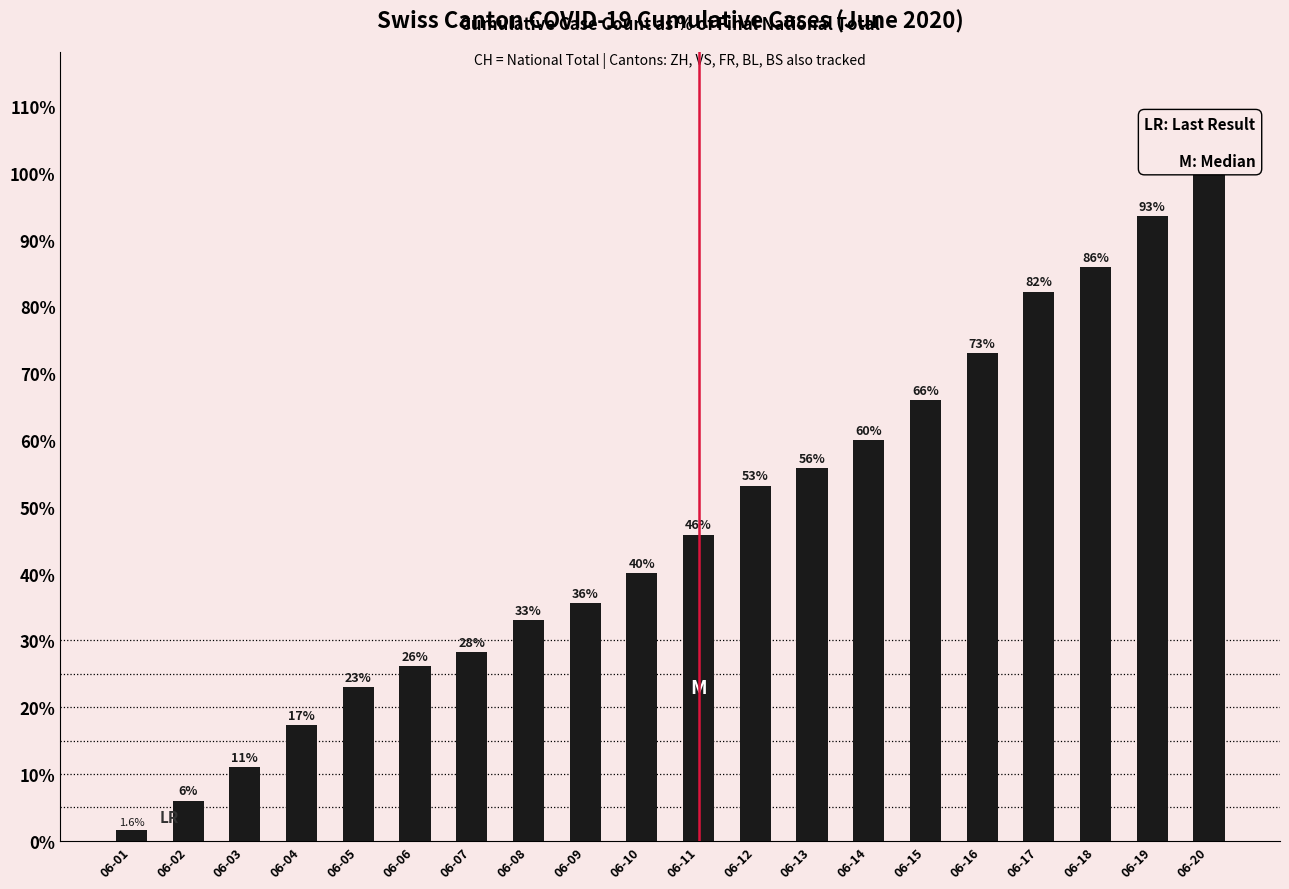

Where does the data first go above 45?

06-11